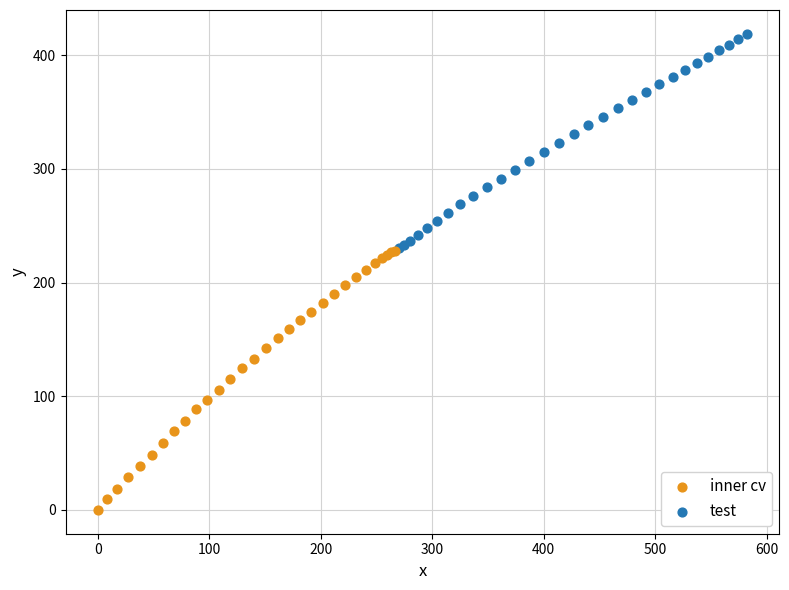

Which series reaches the minimum Y coordinate?

inner cv